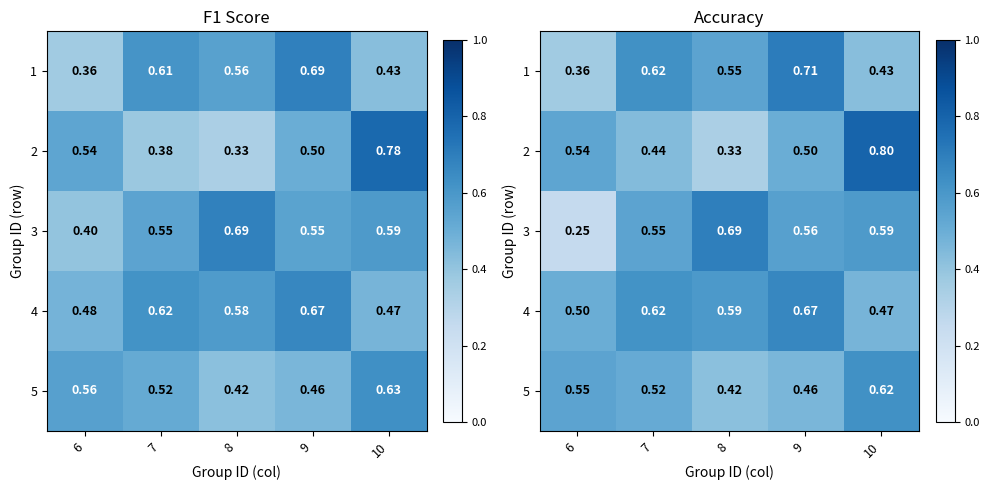

Which category has the highest value in the 2 series?

10